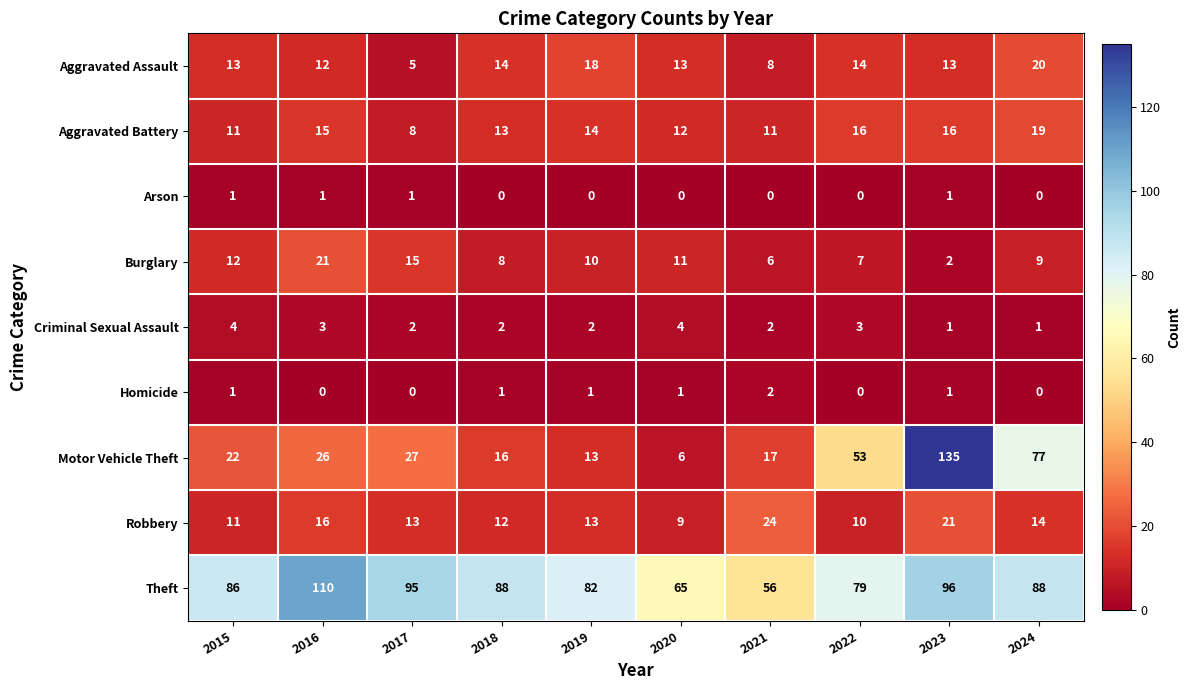

List the series in order of their peak value, highest first.

Motor Vehicle Theft, Theft, Robbery, Burglary, Aggravated Assault, Aggravated Battery, Criminal Sexual Assault, Homicide, Arson